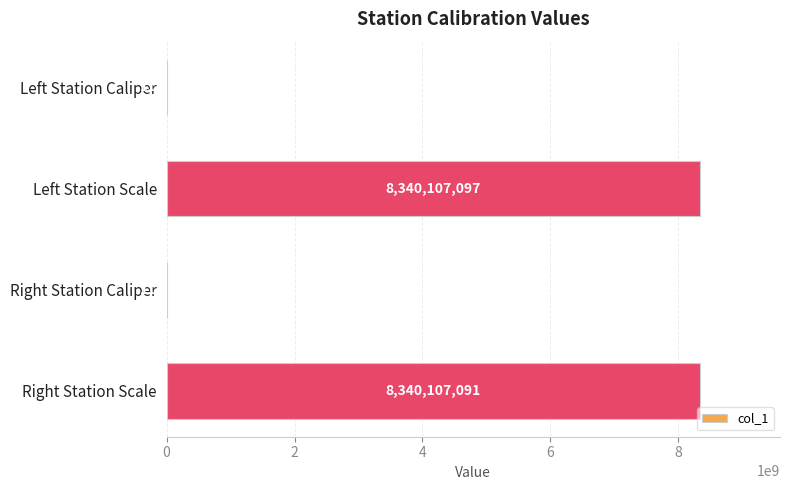

What is the sum of all values?

16680442074